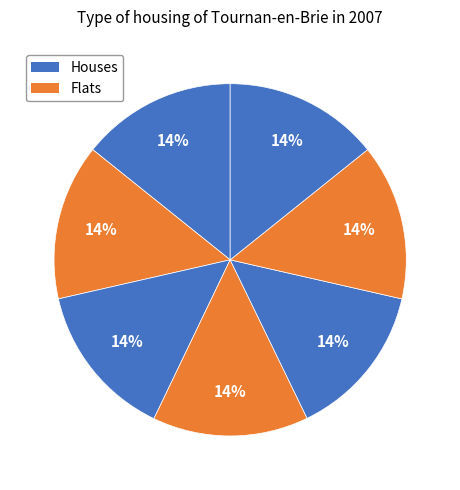

How many segments does this pie chart have?

7